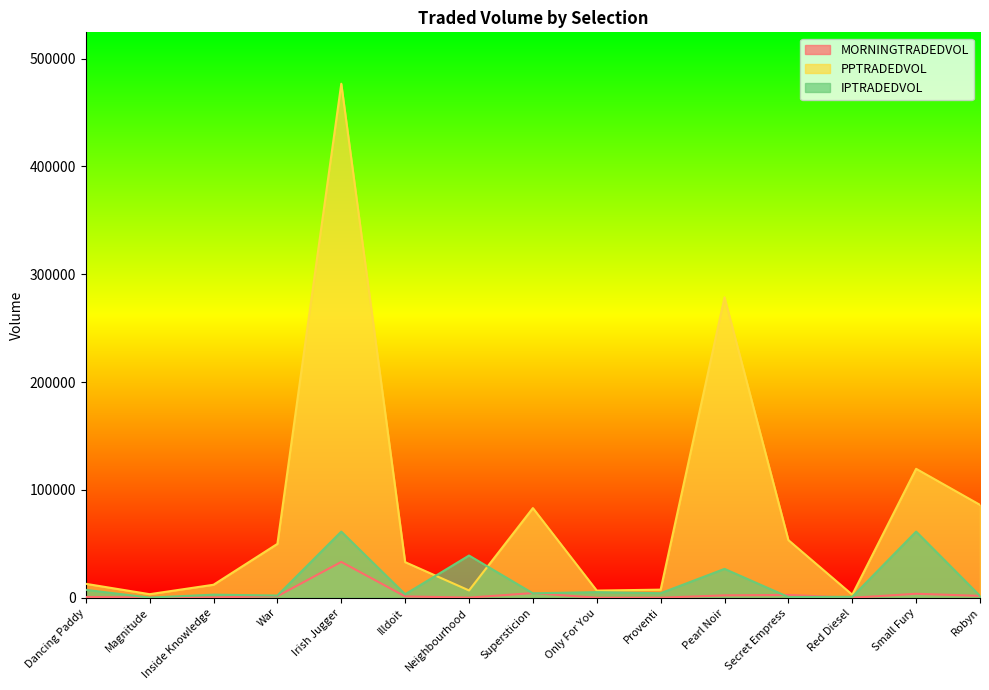

What is the difference between the highest and lowest values at Small Fury?

115883.4